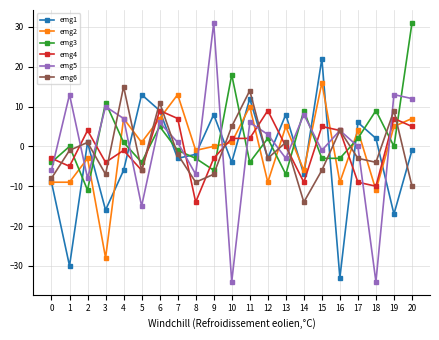

Which series changed the most between 8 and 19?

emg4